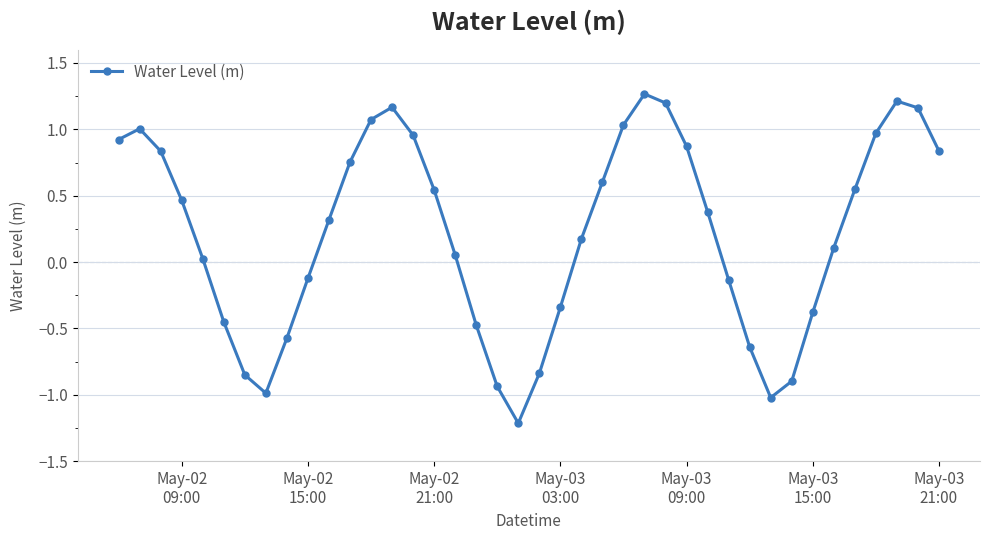

What is the difference between the second highest and second lowest values?

2.2